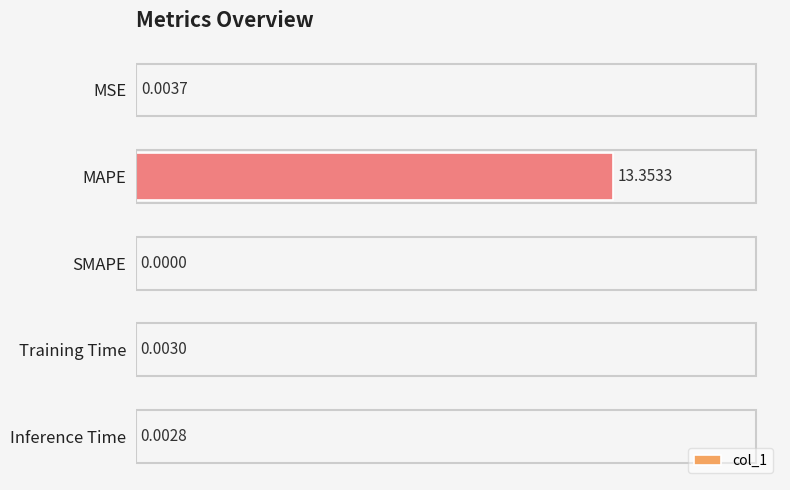

Which has a higher value, MSE or SMAPE?

MSE